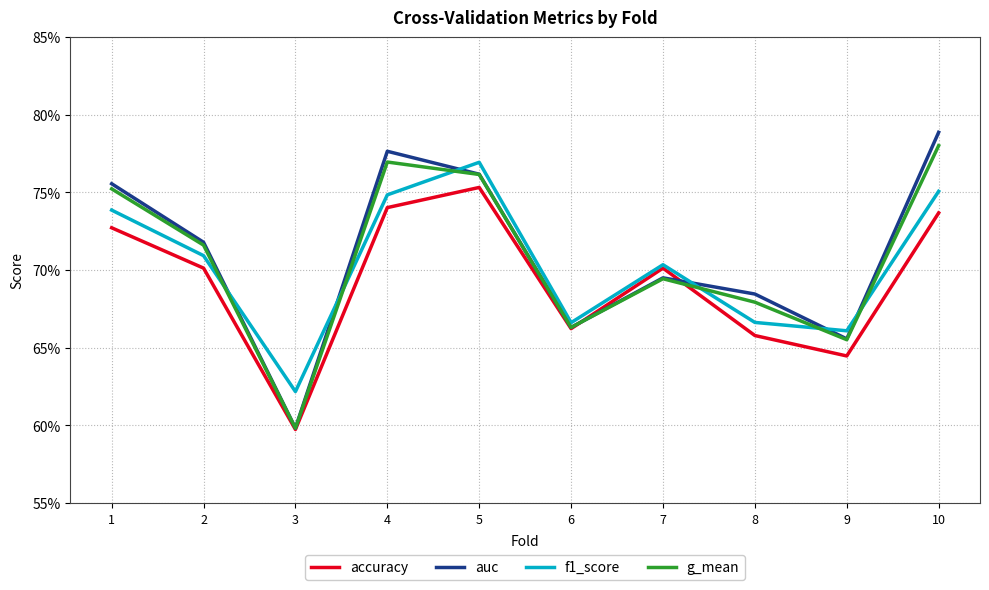

After their last crossing, which series has the higher values: auc or f1_score?

auc